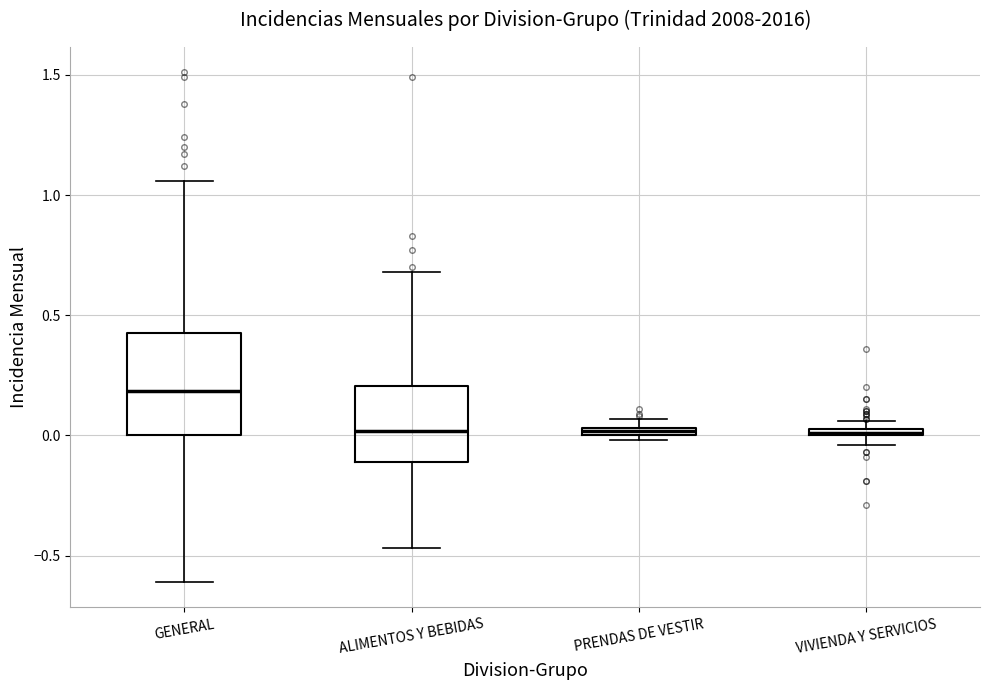

Comparing the boxes themselves (not the whiskers), which one is the tallest?

GENERAL